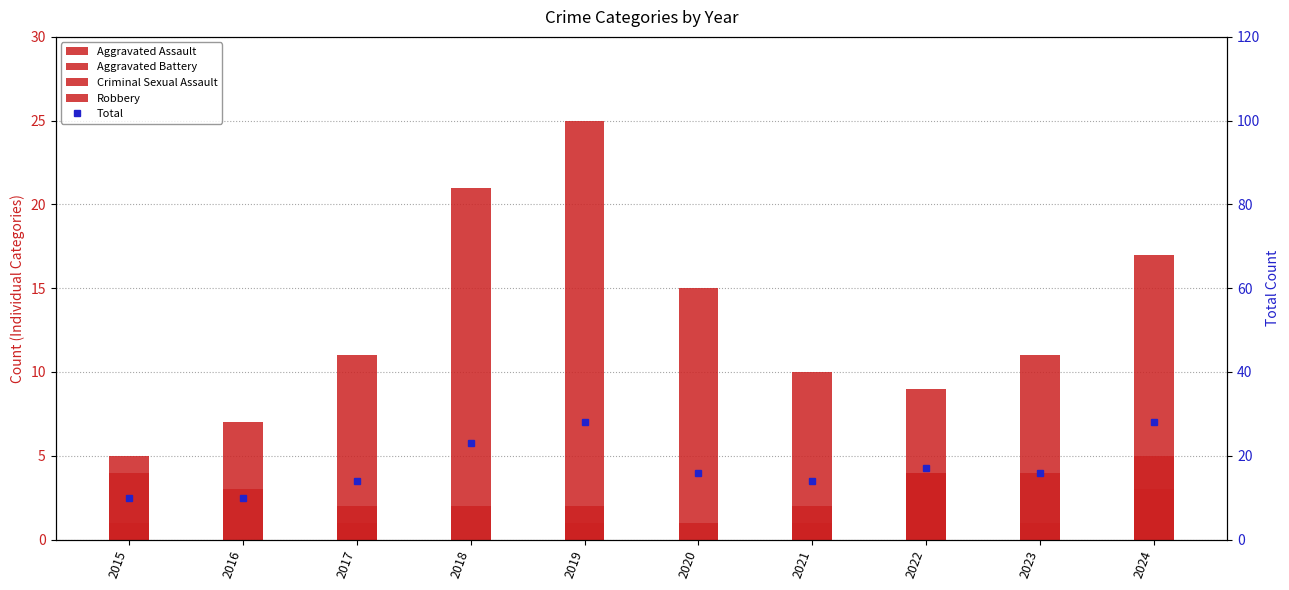

Reading left to right, what are all the values shown in this chart?

Aggravated Assault: 0	3	1	0	2	0	1	4	1	3
Aggravated Battery: 4	0	2	2	1	1	1	4	4	5
Criminal Sexual Assault: 1	0	0	0	0	0	2	0	0	3
Robbery: 5	7	11	21	25	15	10	9	11	17
Total: 10	10	14	23	28	16	14	17	16	28